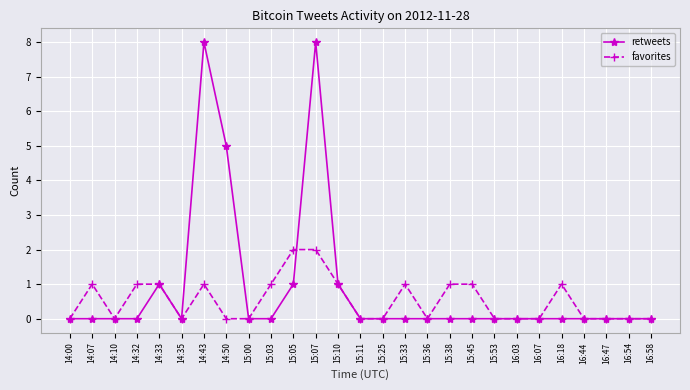

What is the label of the 4th point from the right?

16:44